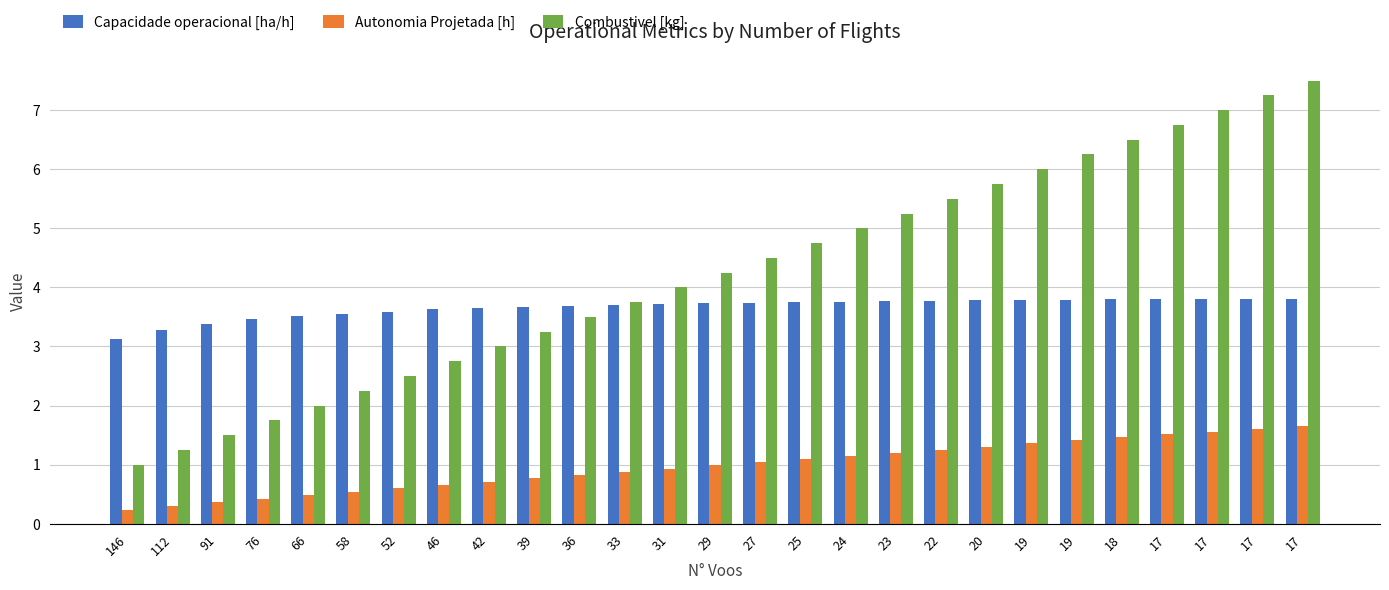

Count the number of data series in this chart.

3